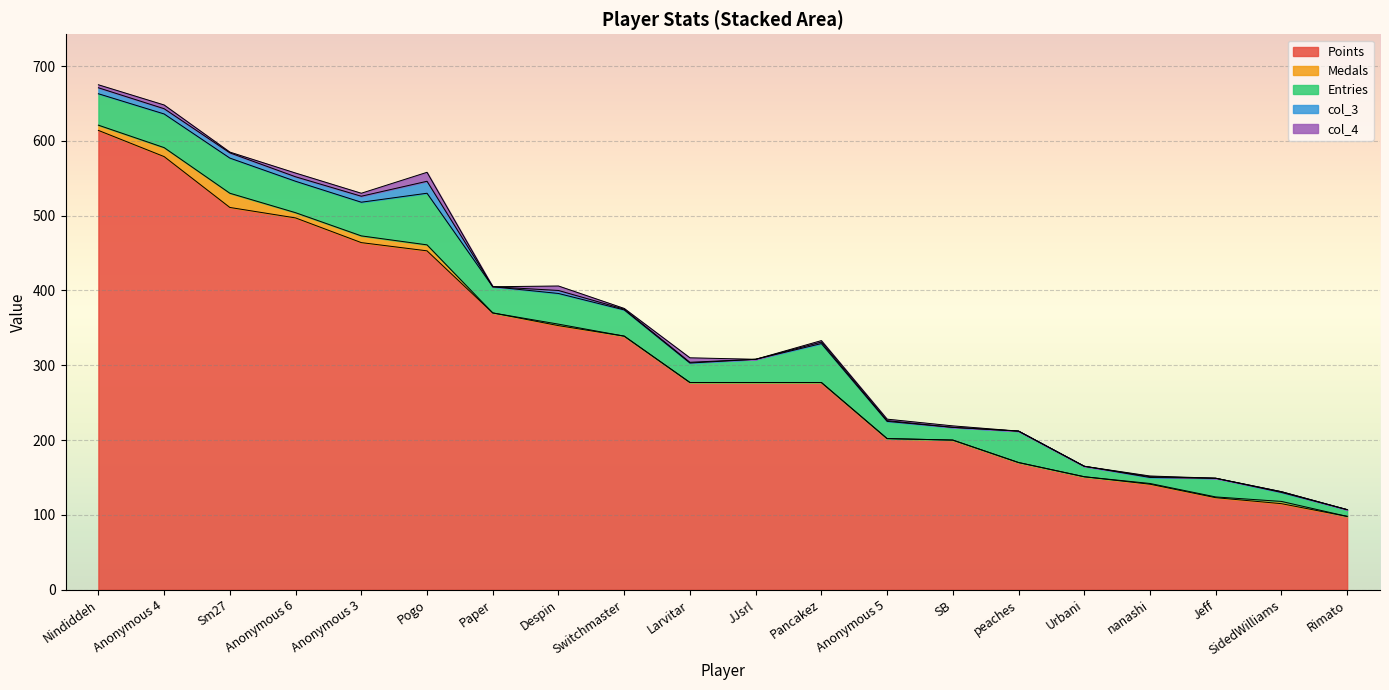

Is it true that col_4 equals 1 at Switchmaster?

True